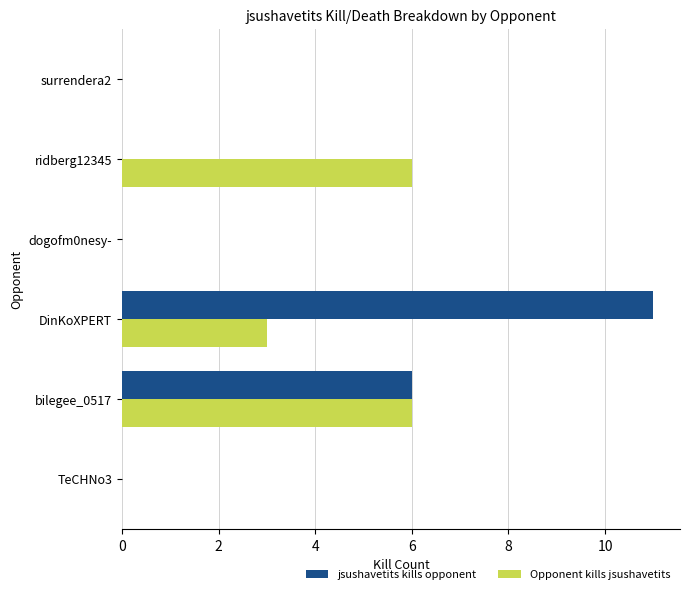

What are all the series names shown in the legend?

jsushavetits kills opponent, Opponent kills jsushavetits